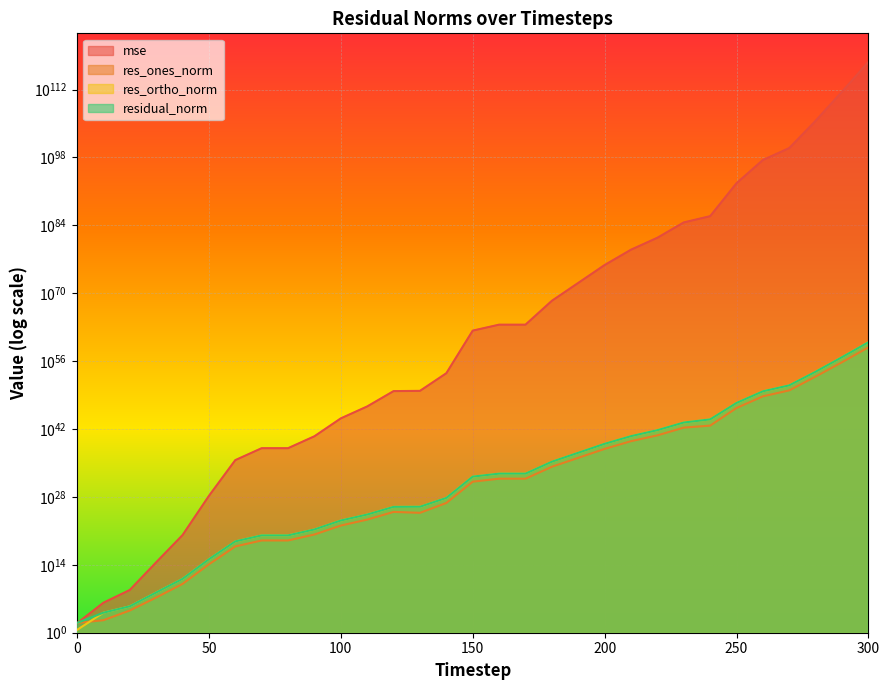

What is the difference between the second highest and minimum values in the residual_norm series?

664010622141060460099069843387288895979510564301521813504.0